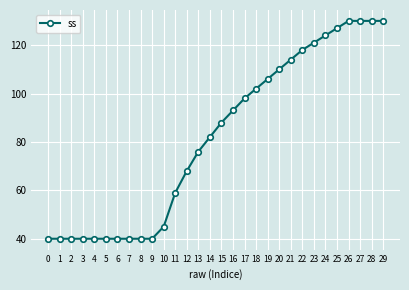

How many series are shown in this chart?

1